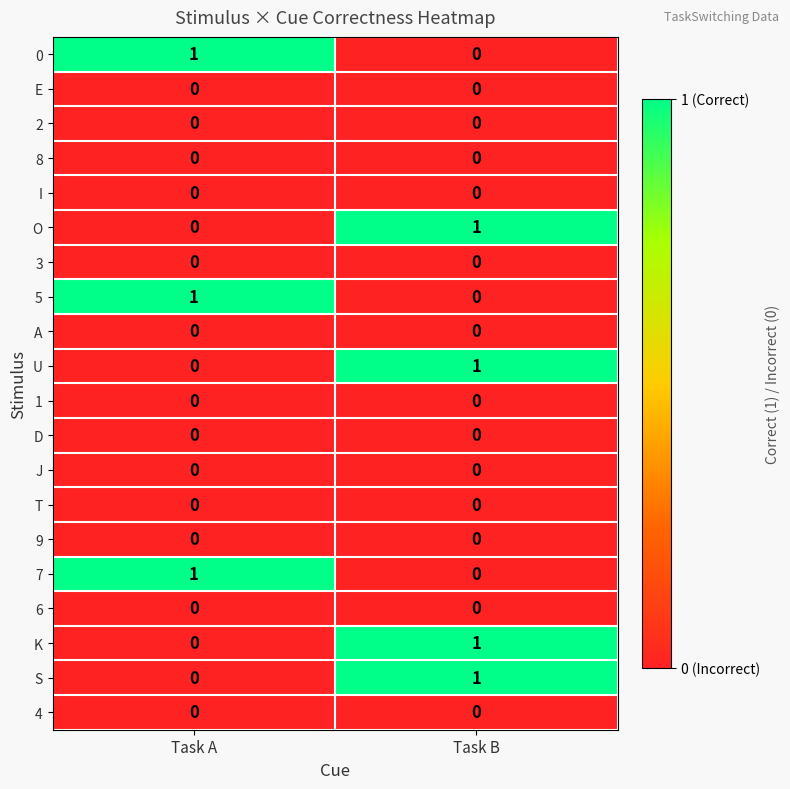

Is the value of U at Task A greater than the value of 7 at Task A?

No